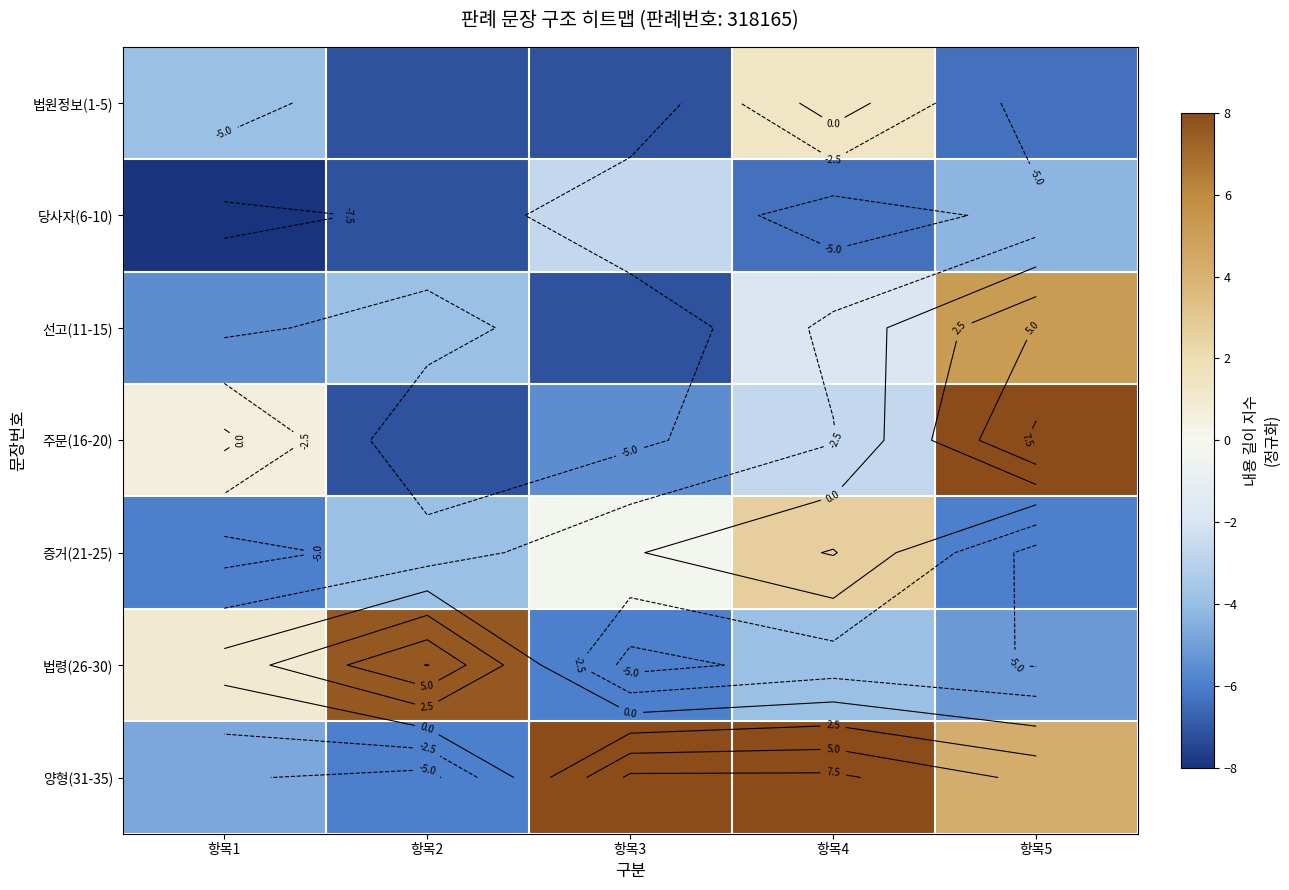

At which category is the sum across all series the highest?

항목4